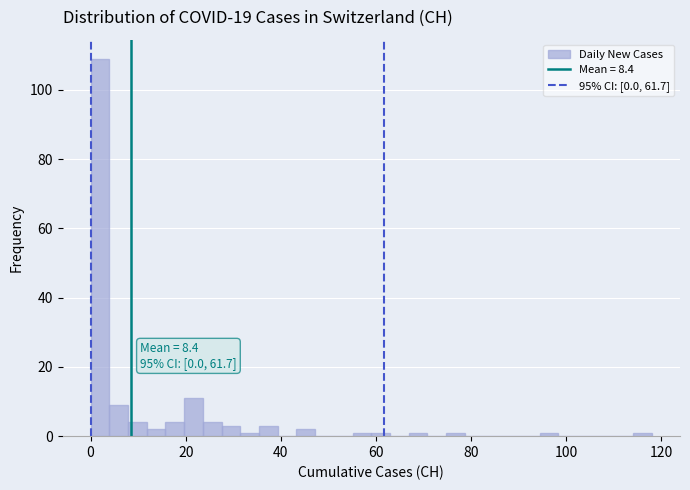

Read against the x-axis, roughly where is the centre of the tallest bar?

2